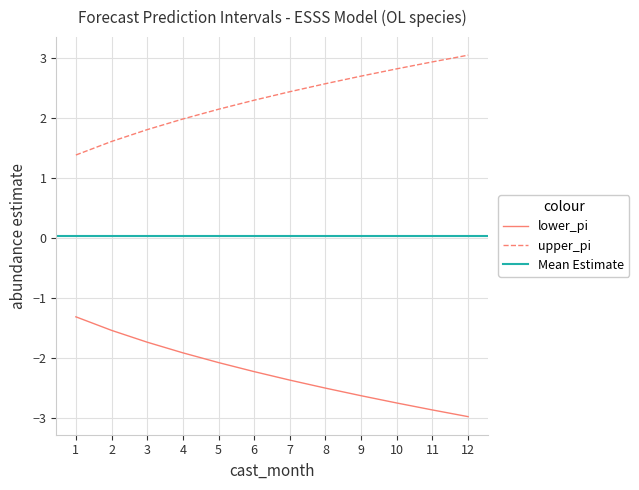

How many values in the lower_pi series exceed -2?

4